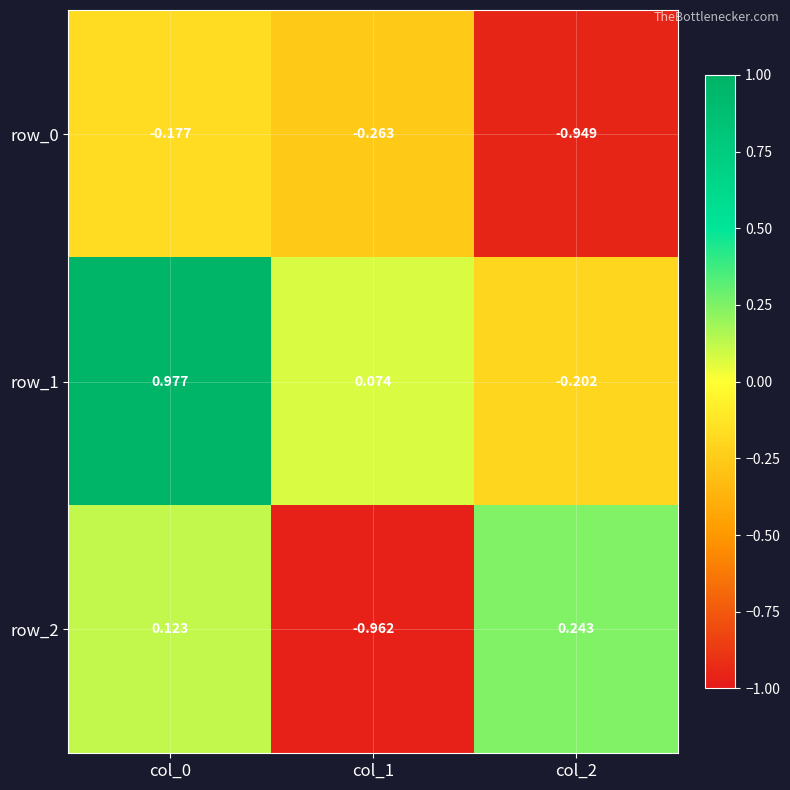

The row_2 series shows -1.0 at col_1. True or false?

True